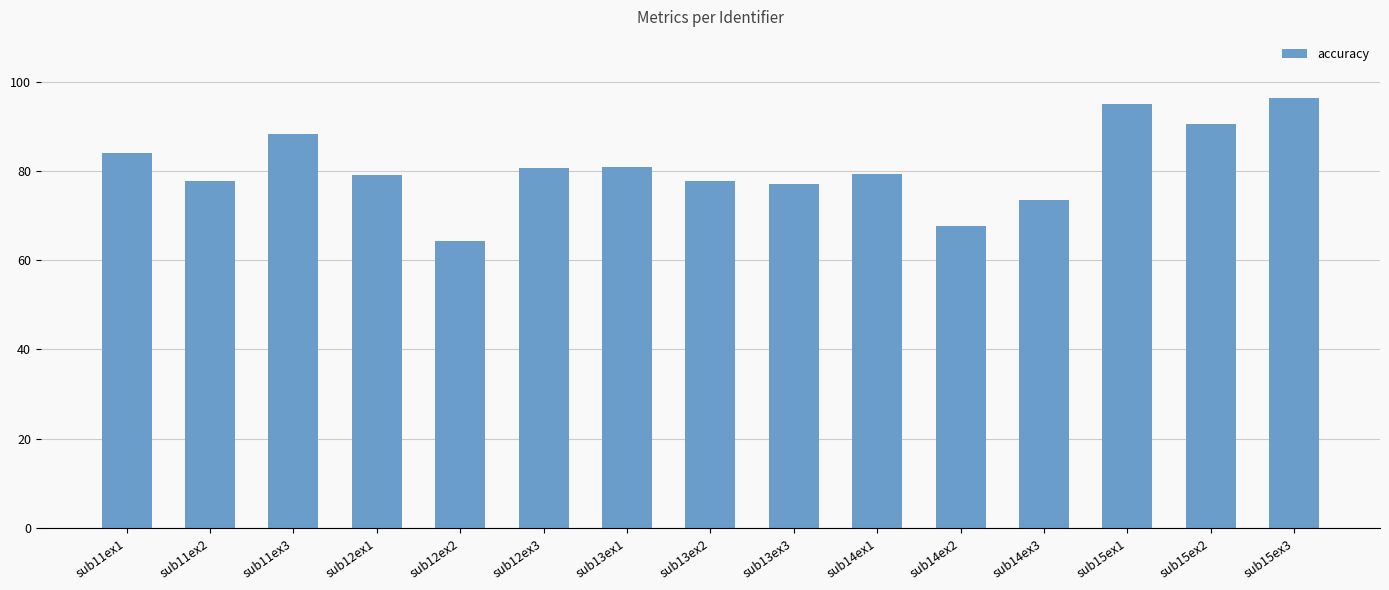

What is the minimum value shown in the chart?

64.2